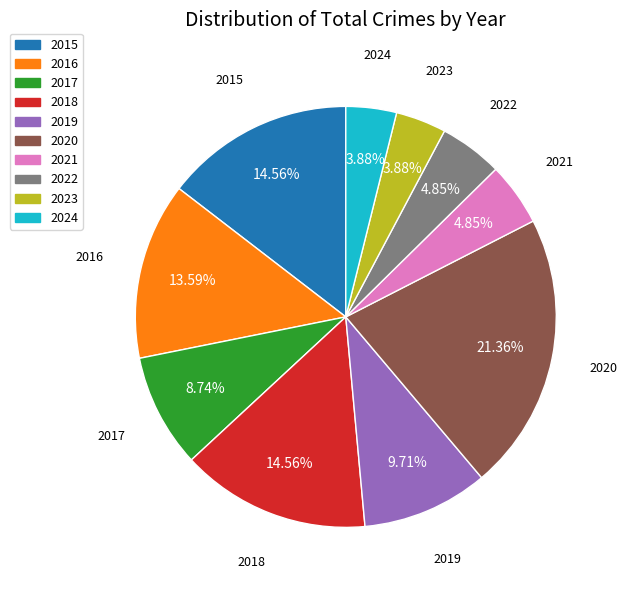

Is there any slice that represents more than half of the pie?

No